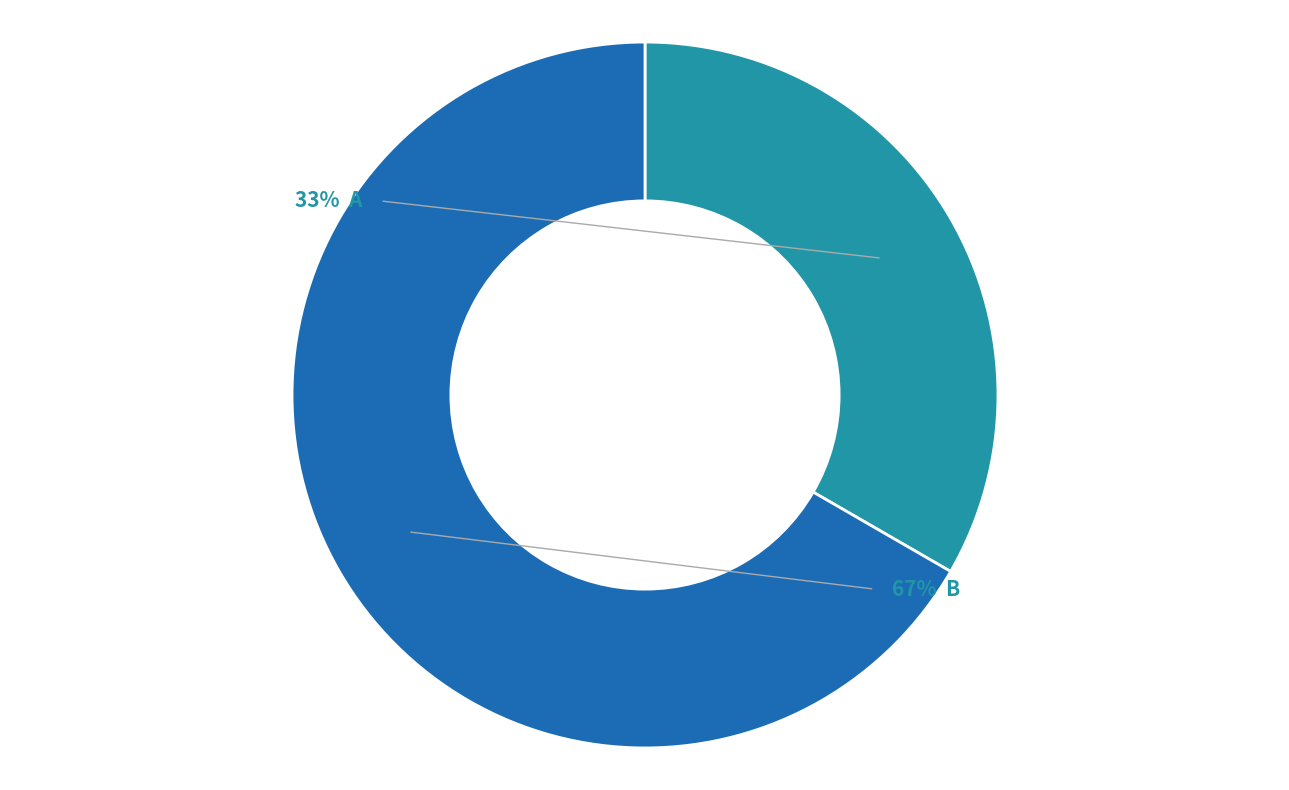

Count the number of slices in the pie.

2